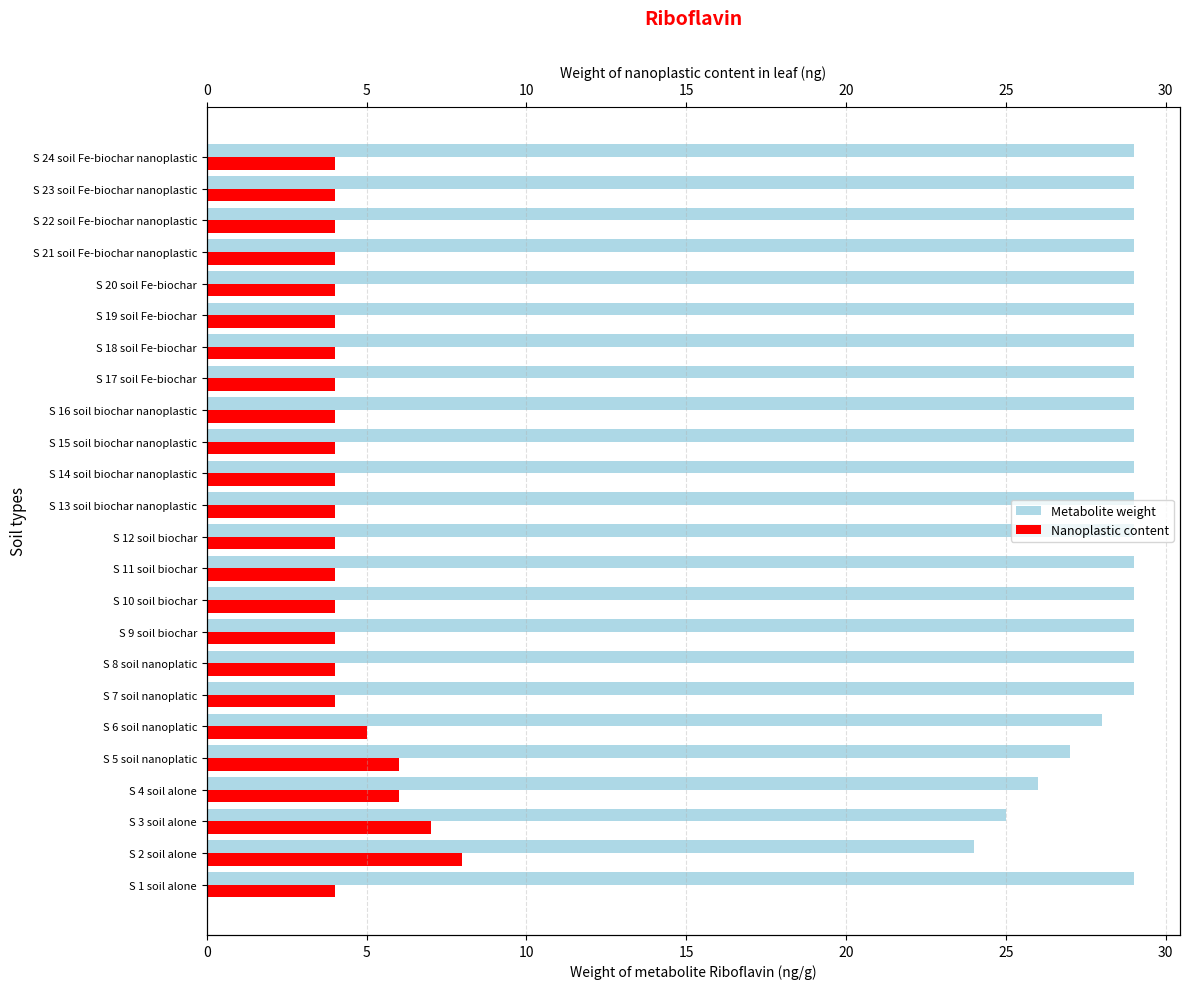

What is the minimum value shown in the chart?

4